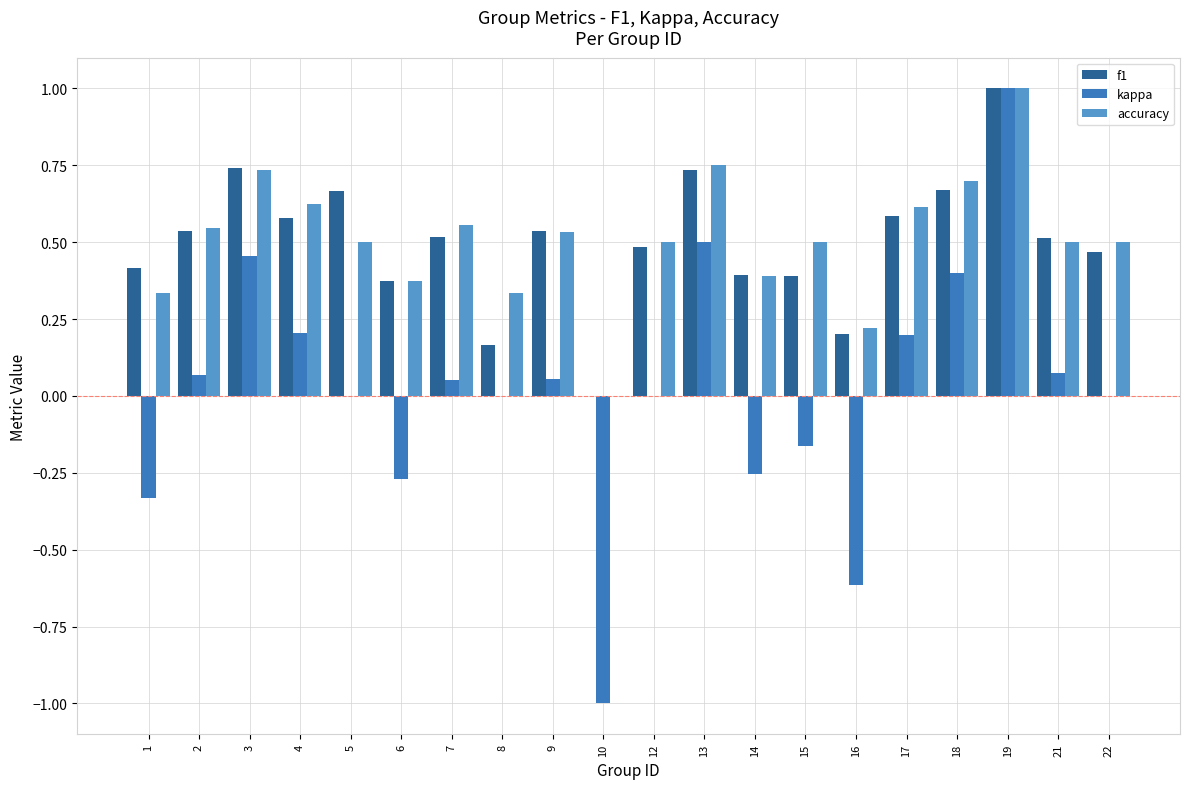

What is the total value across all series at 13?

2.0